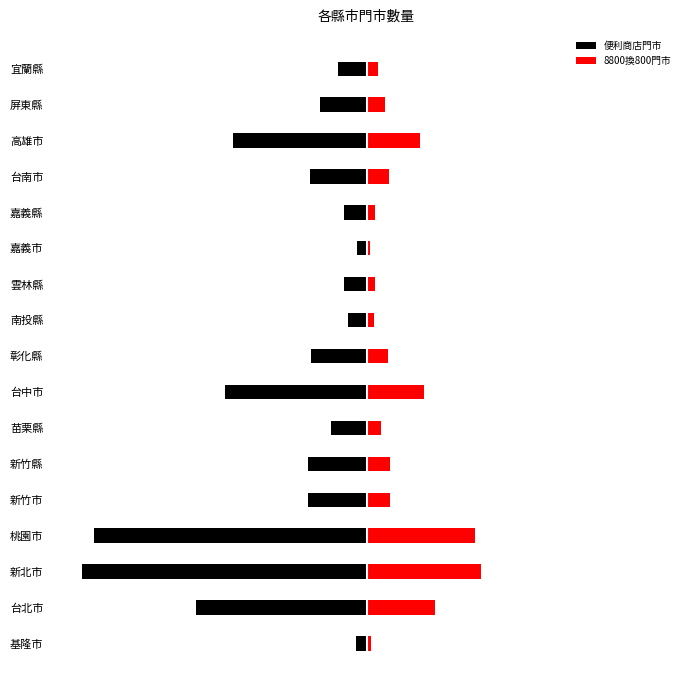

What is the lowest value of the 便利商店門市 series?

-325